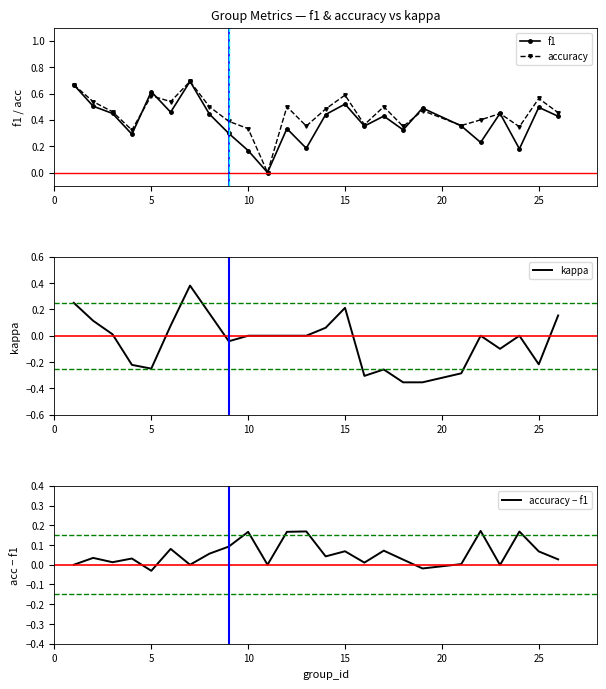

In f1, how many points are higher than both neighbors (excluding endpoints)?

8